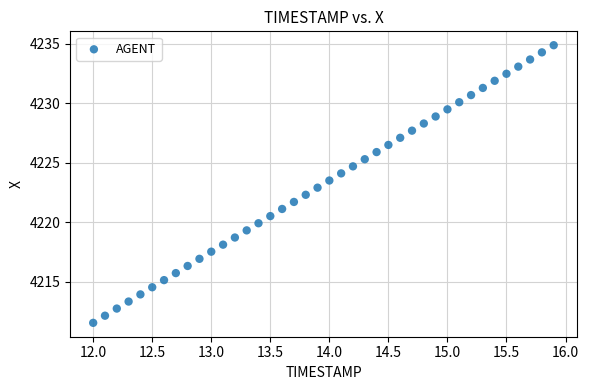

What is the range of X values (max minus min)?

3.9